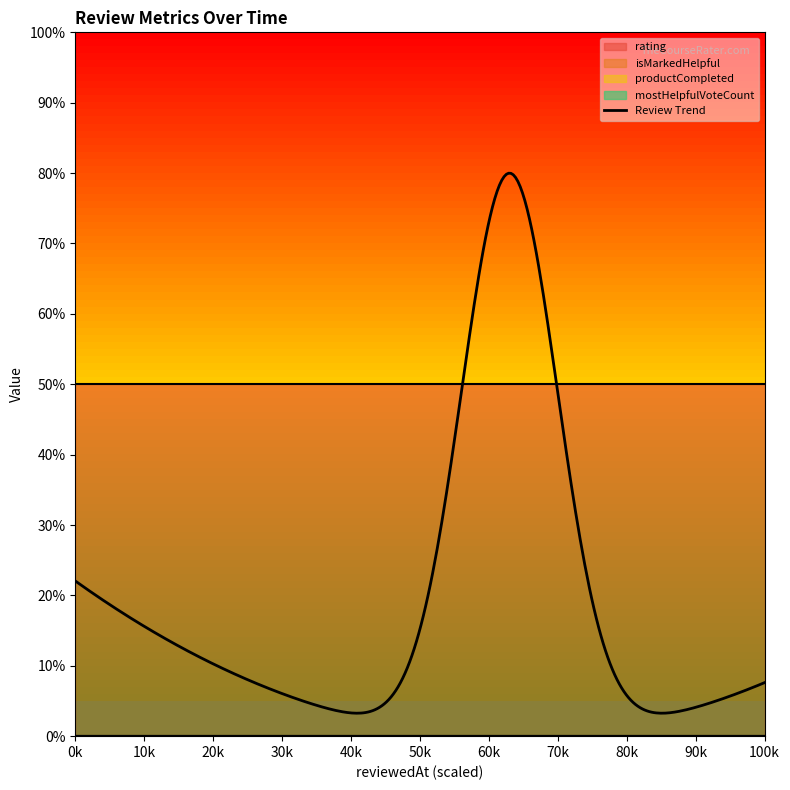

True or false: rating has more than 2 points higher than both neighbors.

False